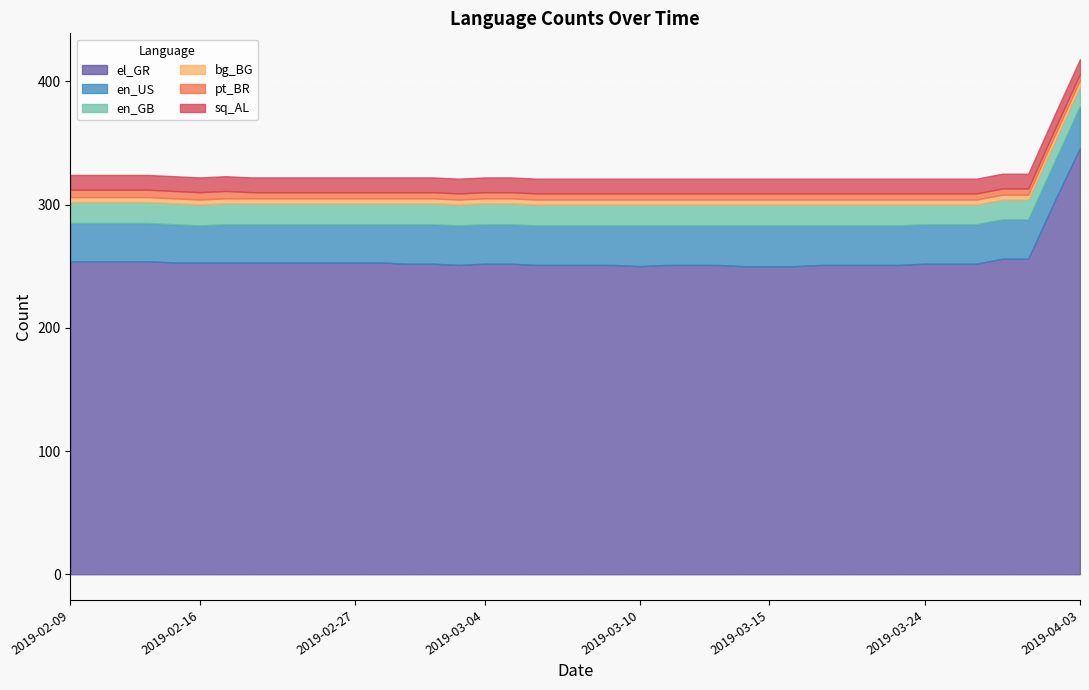

True or false: en_US has a value of 7 at 2019-03-16.

False